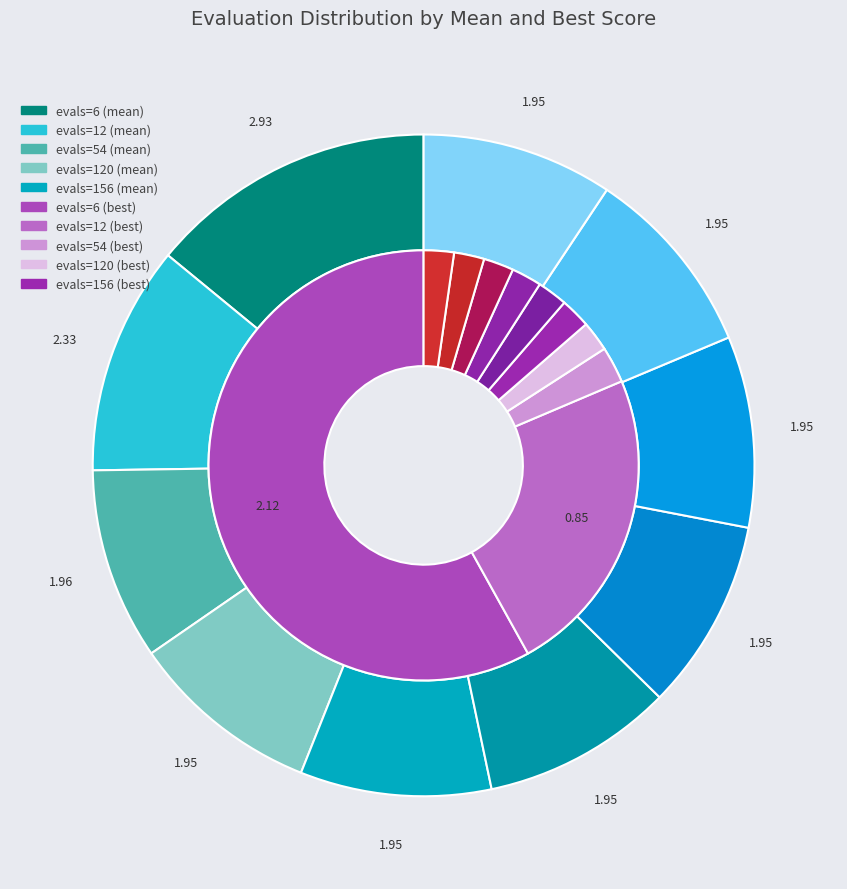

What is the total percentage of evals=12 and evals=54?

20.6%